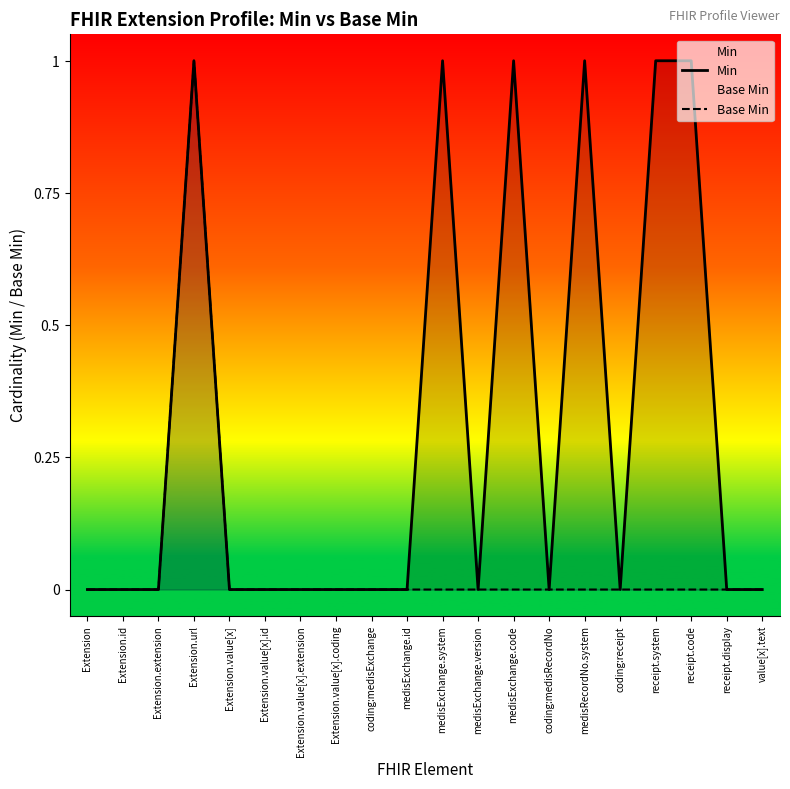

In Base Min, how many points are higher than both neighbors (excluding endpoints)?

1